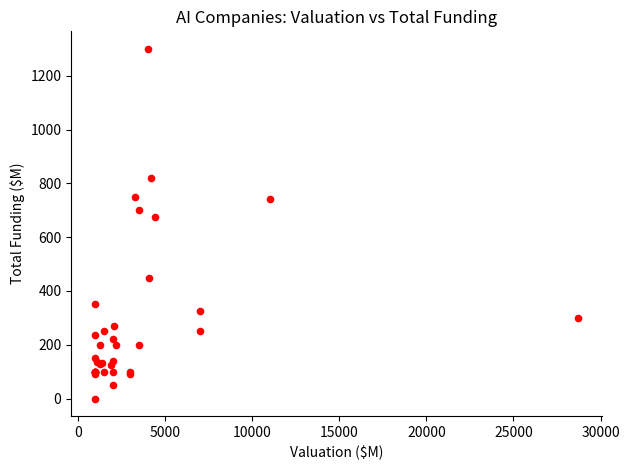

What Y value in the scatter plot is closest to 650?

676